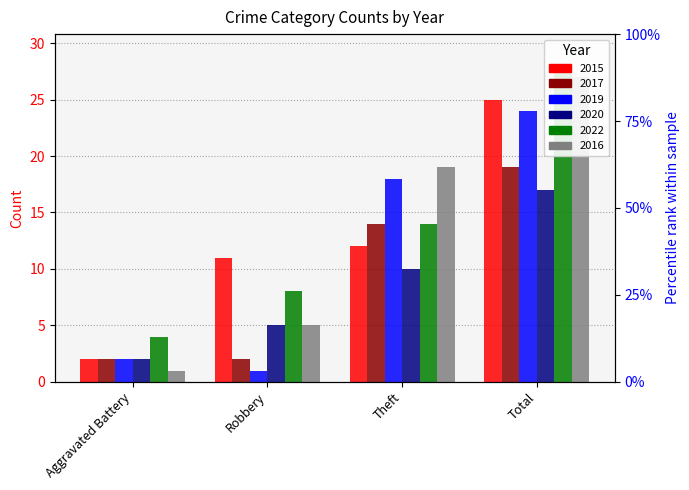

Which category has the lowest value in the 2015 series?

Aggravated Battery